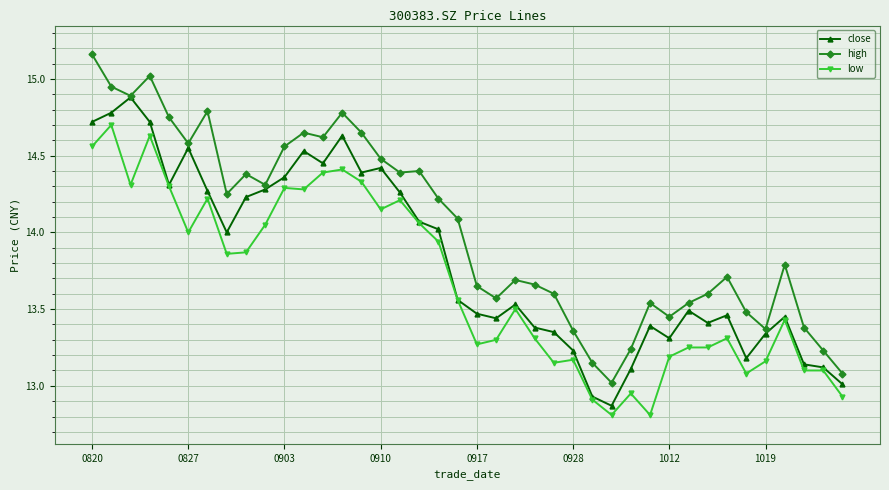

Which series has the largest range (max minus min)?

high